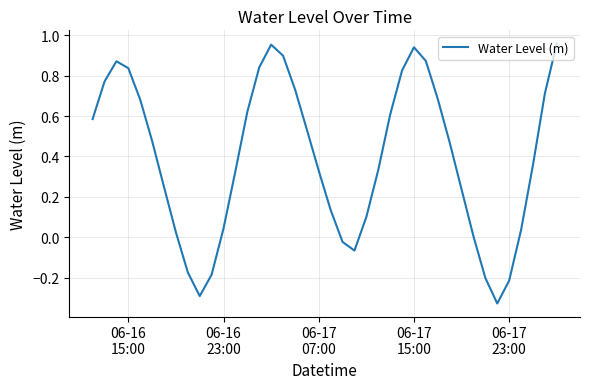

What is the difference between the maximum and minimum values?

1.3